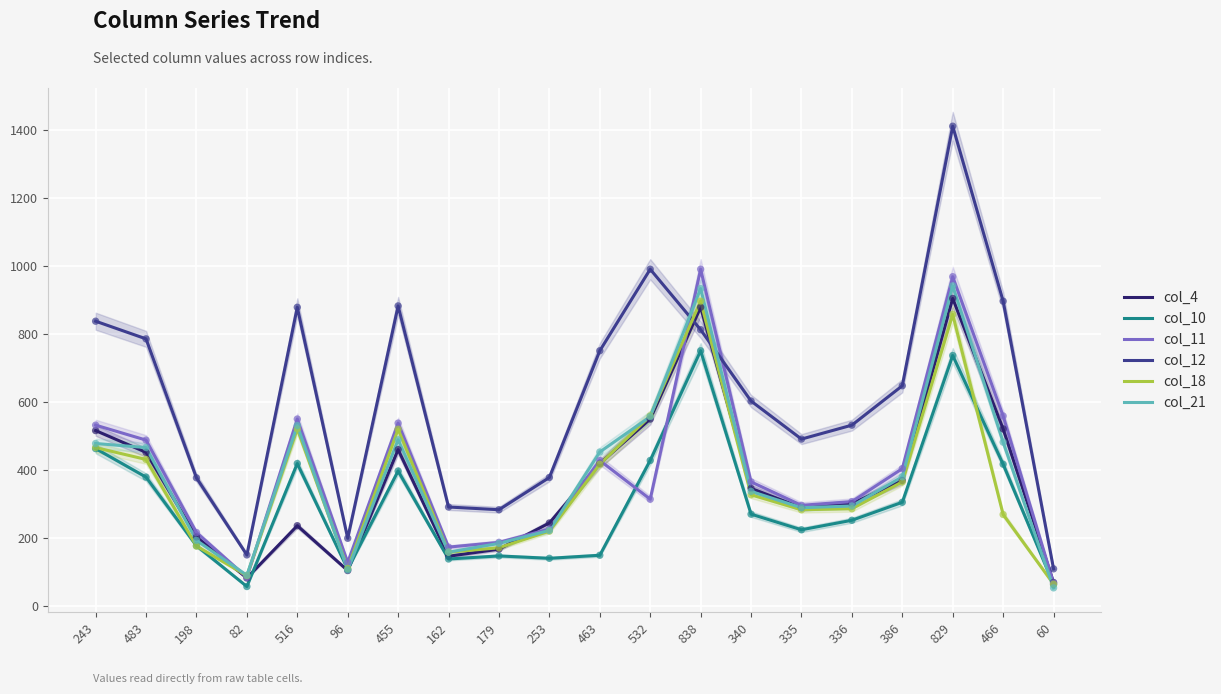

Is the value of col_12 at 162 greater than the value of col_10 at 82?

Yes